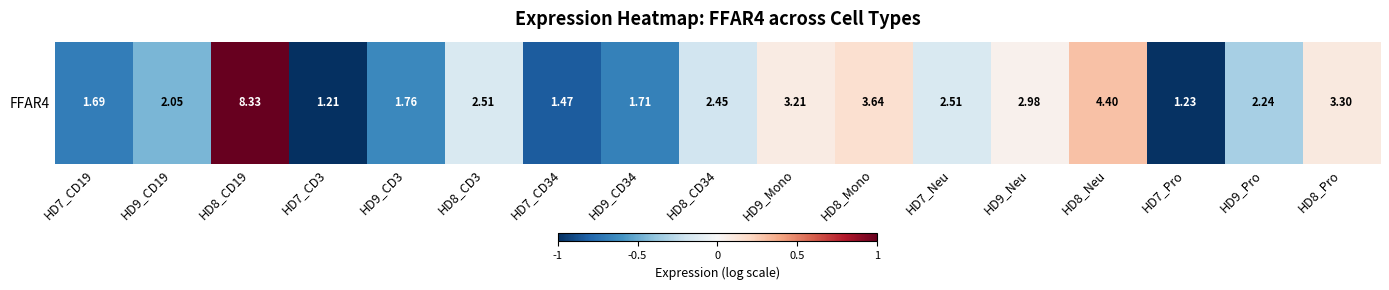

What is the change in value from HD9_Pro to HD8_Pro?

+0.4